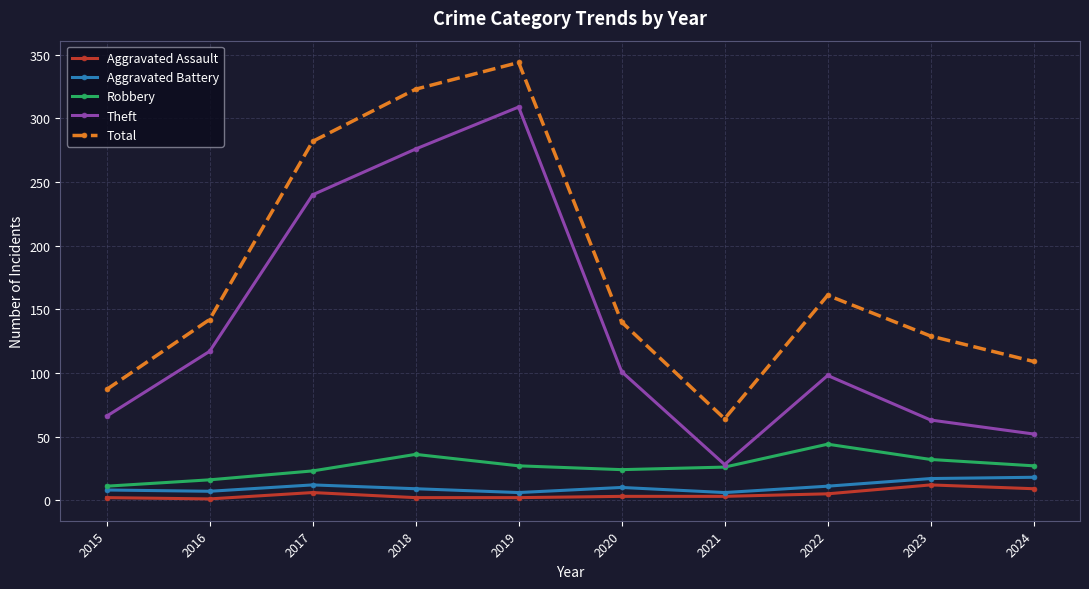

In Theft, how many points are higher than both neighbors (excluding endpoints)?

2